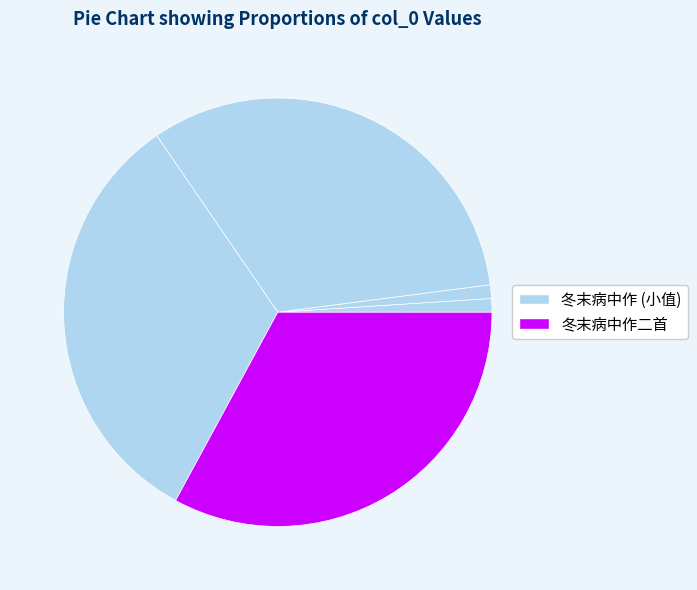

Is there a majority slice in this chart?

No